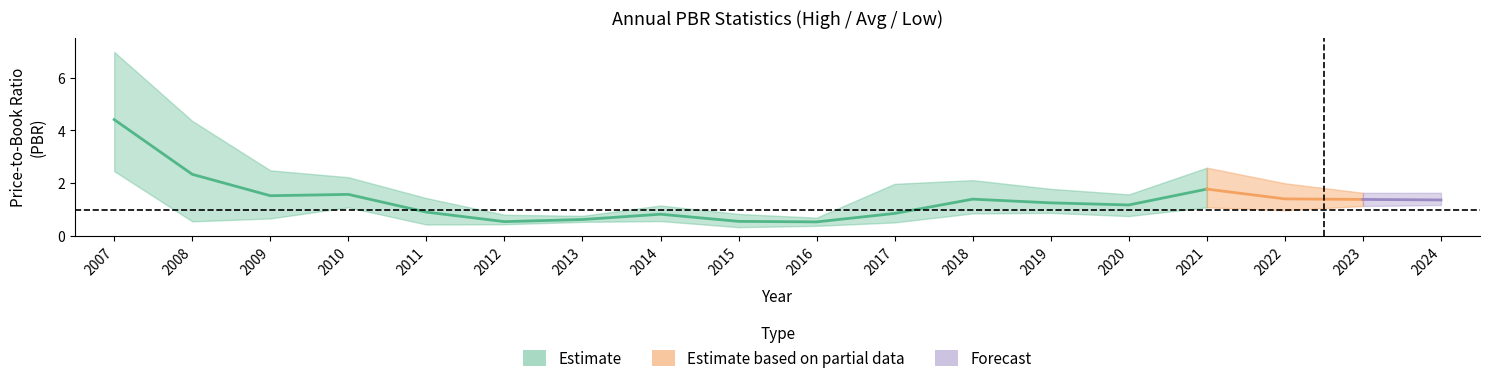

True or false: PBR_avg and PBR_low intersect in this chart.

False